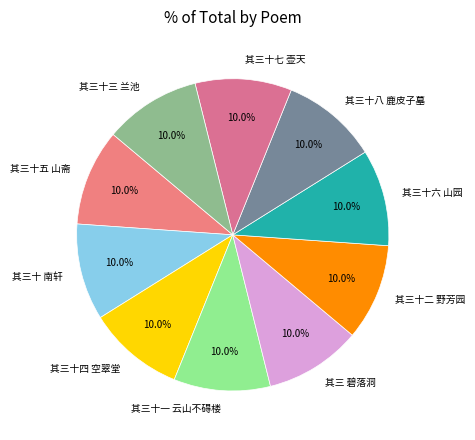

To the nearest percent, what is the average slice percentage?

10%